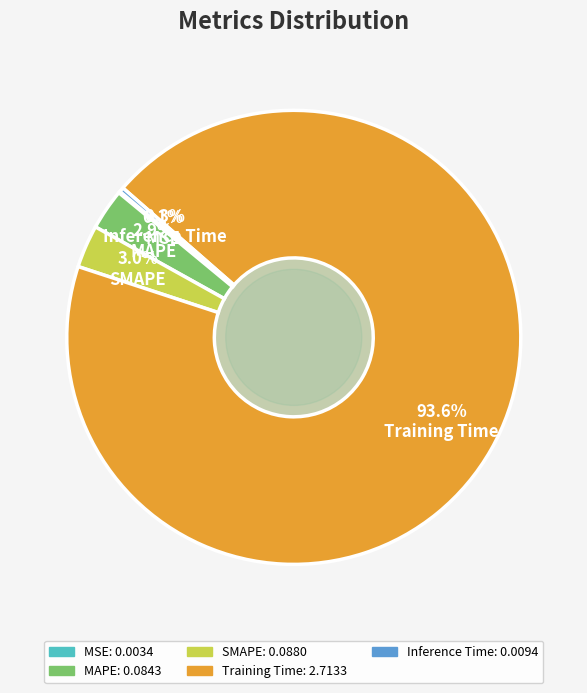

To the nearest percent, what is the difference between the Inference Time and Training Time slice percentages?

93%